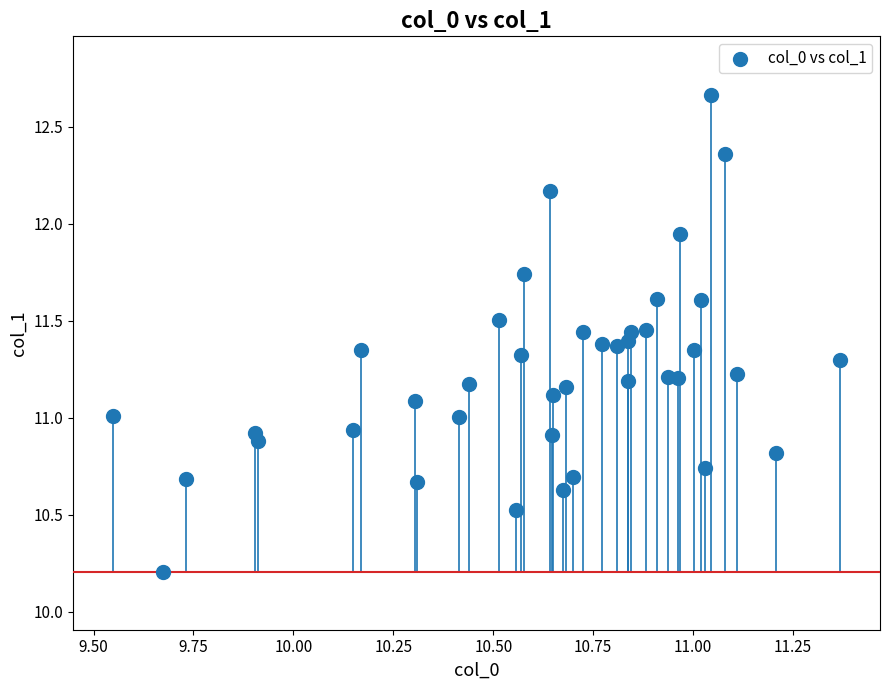

What is the range of Y values (max minus min)?

2.5